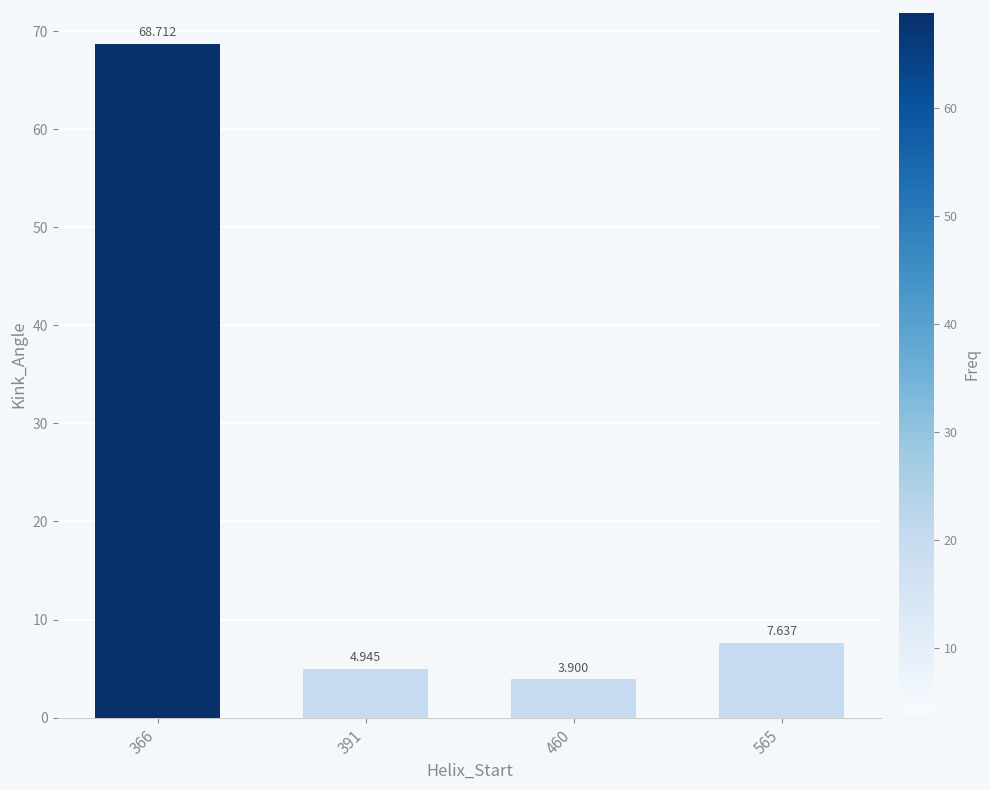

At which label is the value closest to 36?

565